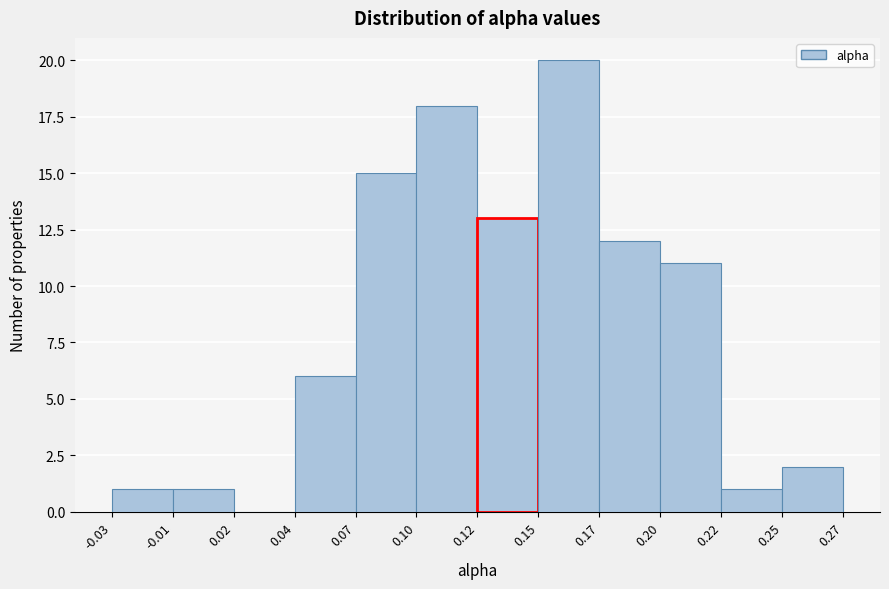

Reading left to right, list all the values displayed in this chart.

-0.03=1	-0.01=1	0.02=0	0.04=6	0.07=15	0.10=18	0.12=13	0.15=20	0.17=12	0.20=11	0.22=1	0.25=2